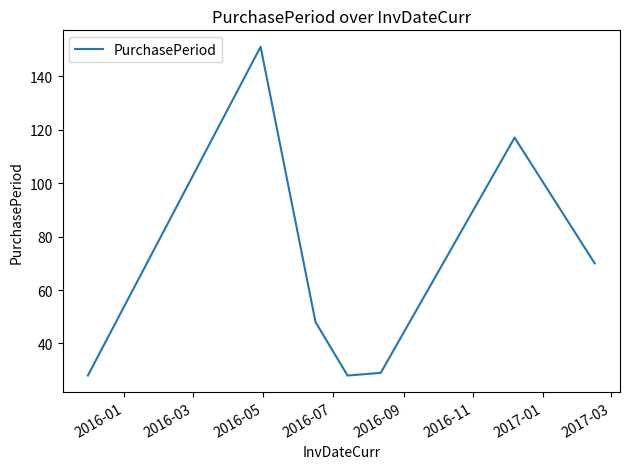

What is the greatest value displayed?

151